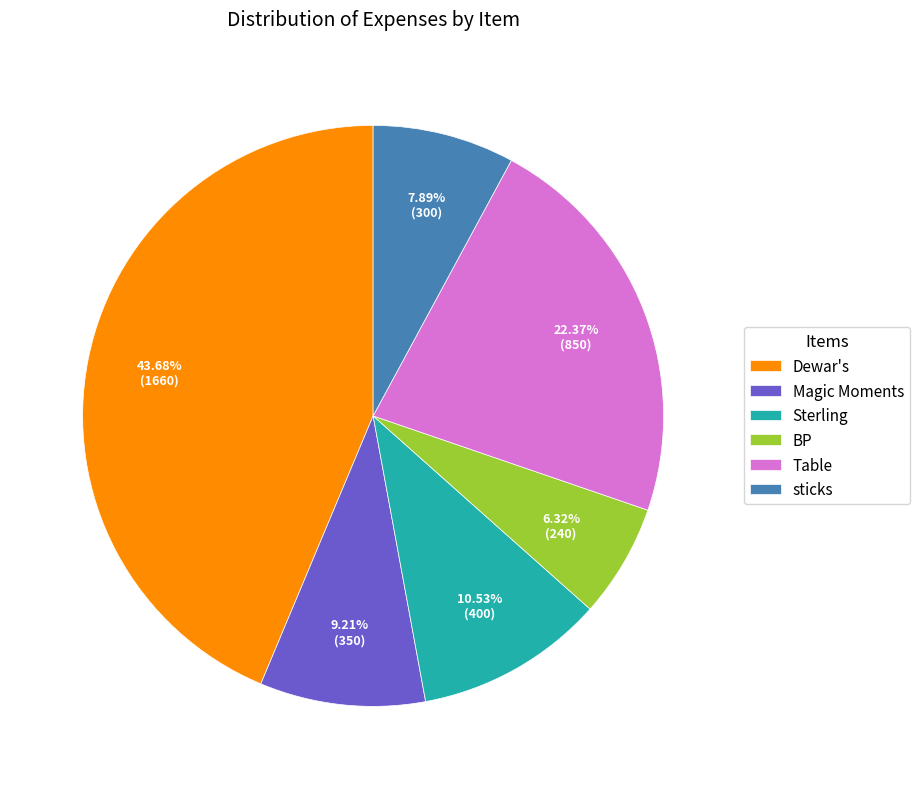

What is the largest slice in the pie chart?

Dewar's